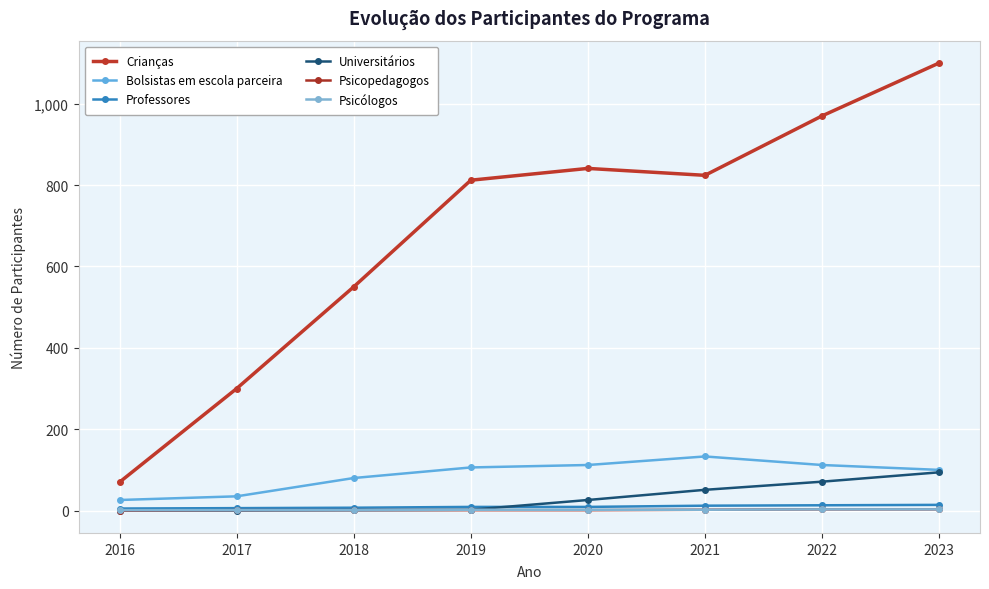

Which series changed the most between 2016 and 2022?

Crianças